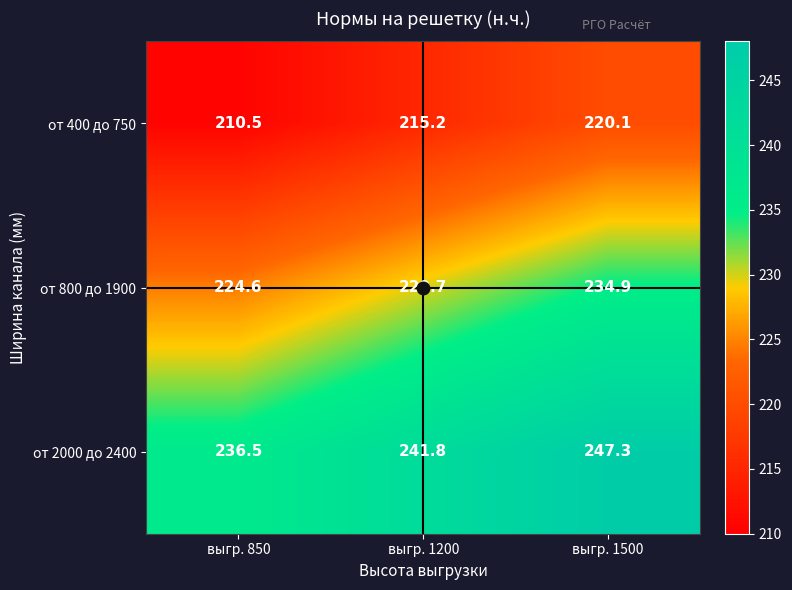

What value does the от 400 до 750 series have at выгр. 1200?

215.2